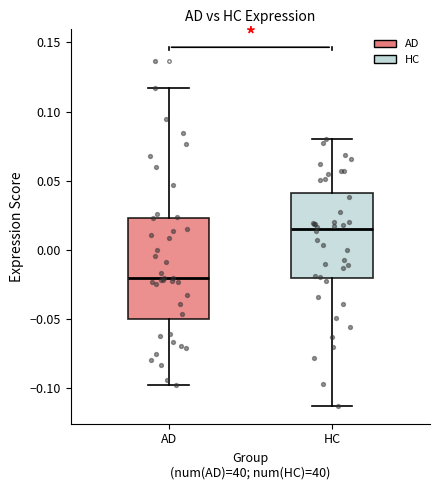

Reading left to right, transcribe this box plot: for each box, give where its median line is, the range the box spans, and where its two whiskers end, as read against the y-axis. The values are not printed on the chart, so give them approximately, as read against the axis.

AD: median -0.020, box -0.050 to 0.025, whiskers -0.095 to 0.115
HC: median 0.015, box -0.020 to 0.040, whiskers -0.115 to 0.080